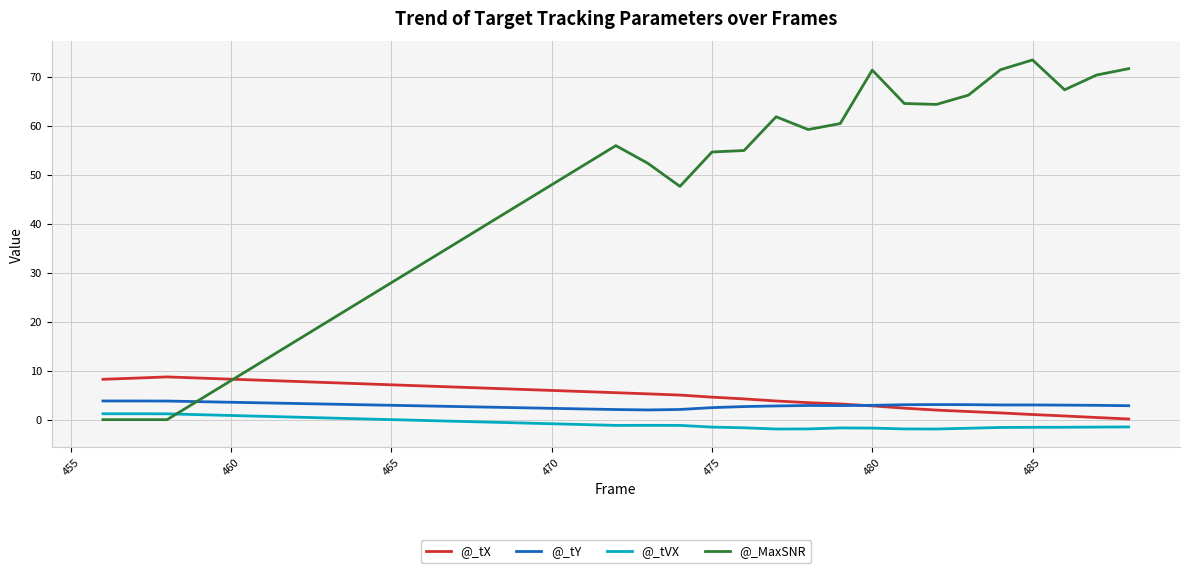

What is the minimum value for @_tVX?

-1.9